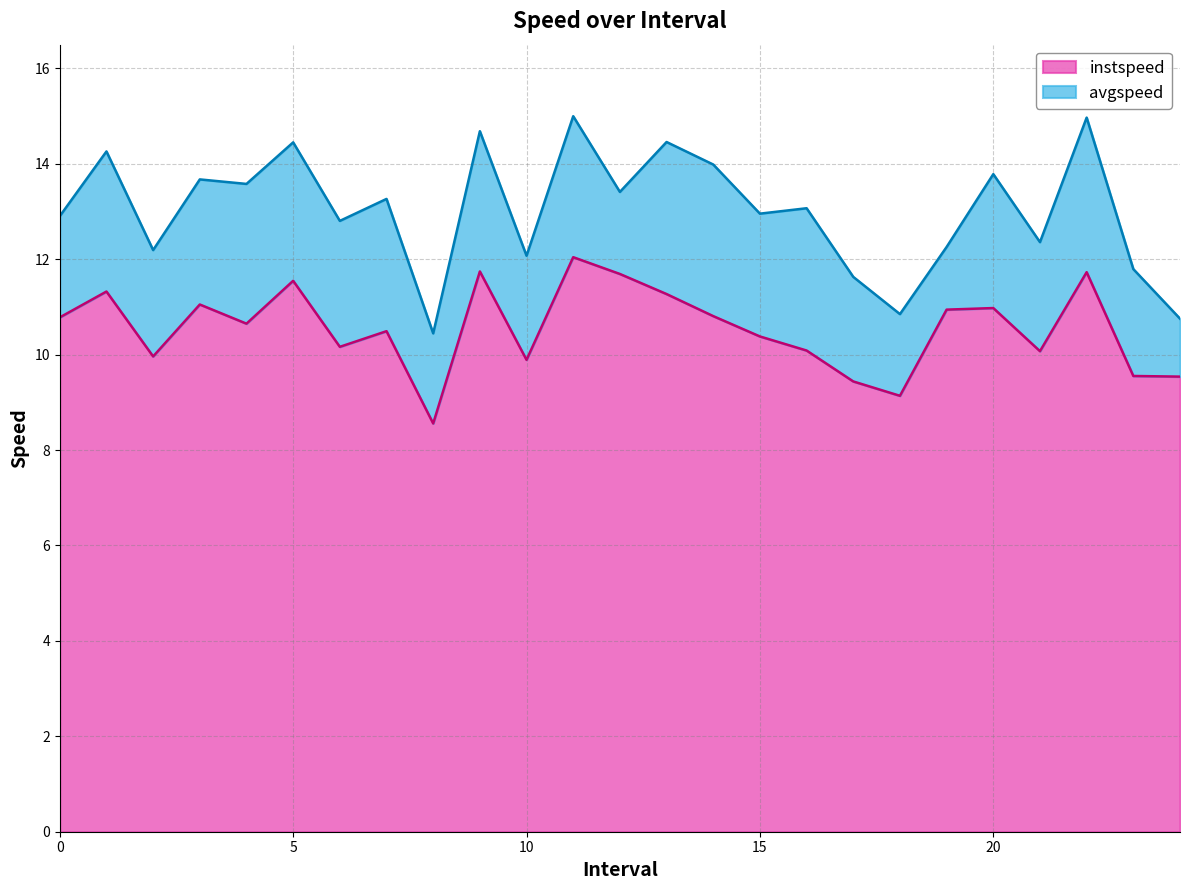

At which category is the sum across all series the highest?

11.0